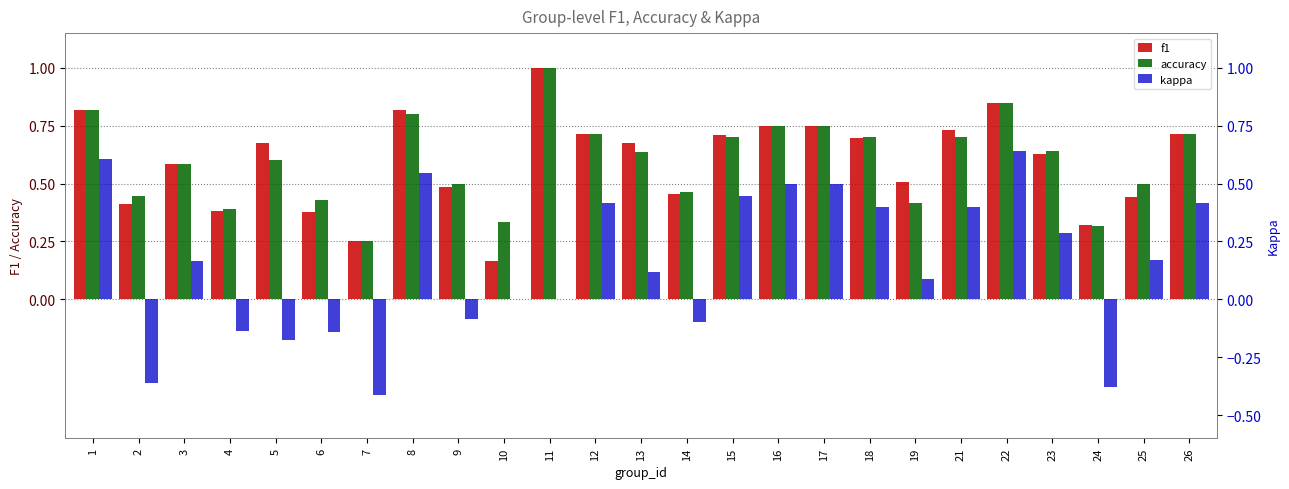

Are the bars grouped side by side (vs. stacked)?

Yes